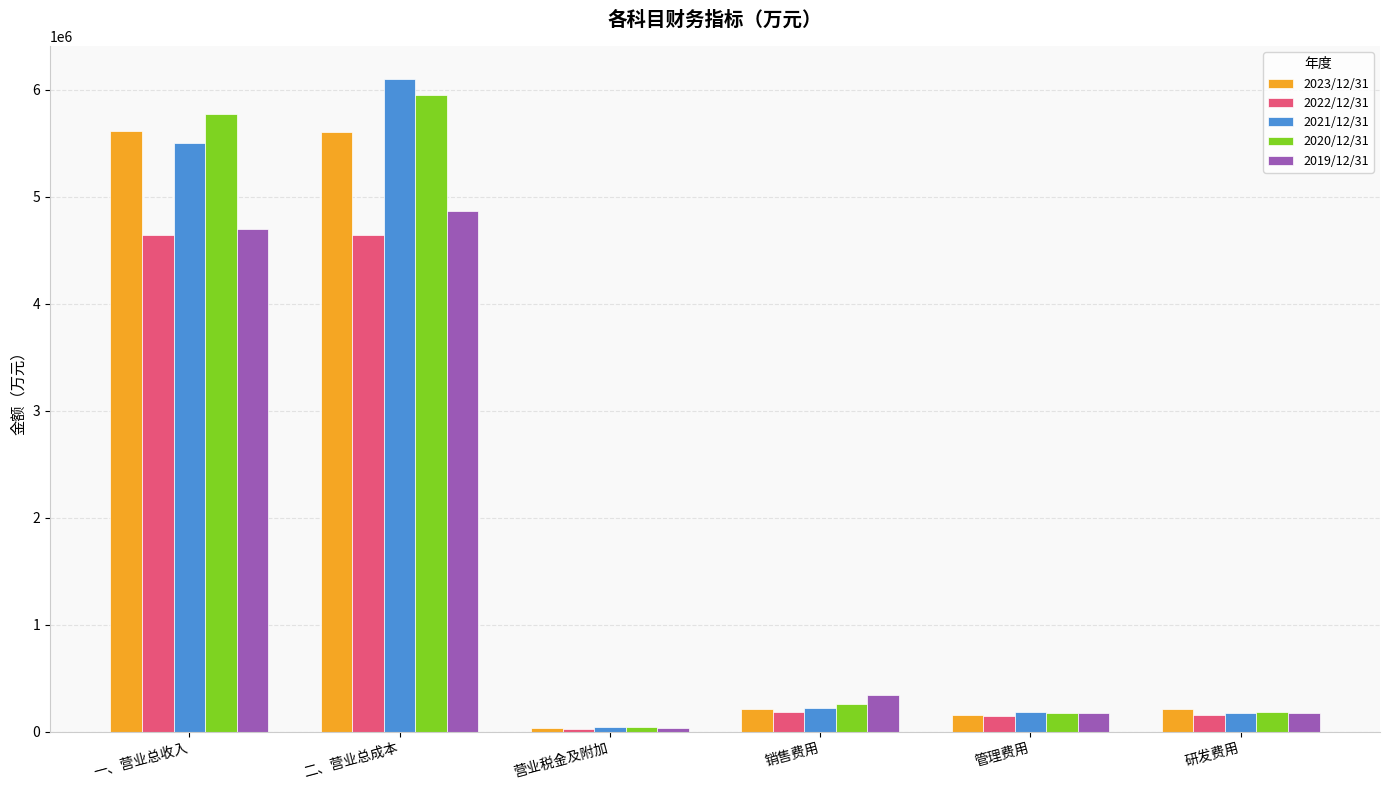

What are all the series names shown in the legend?

2023/12/31, 2022/12/31, 2021/12/31, 2020/12/31, 2019/12/31